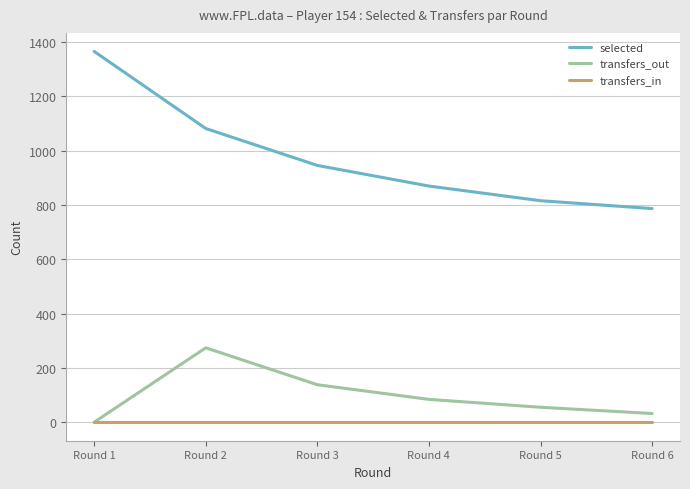

Where does the selected series first go above 946?

Round 1